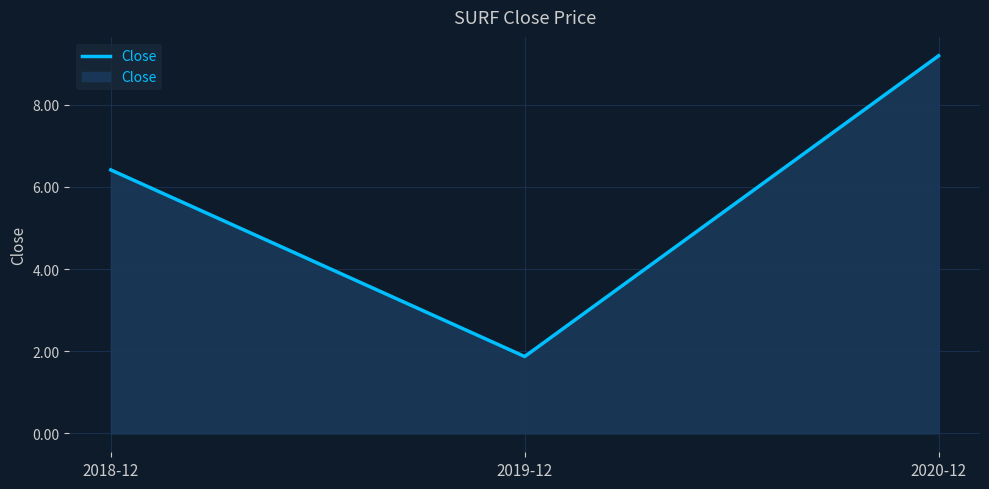

What is the change in value from 2018-12 to 2019-12?

-4.5